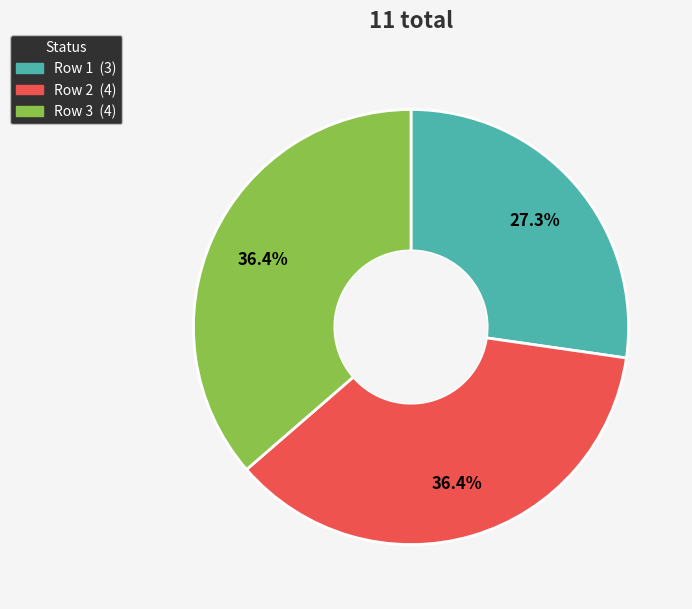

Is there any slice that represents more than half of the pie?

No